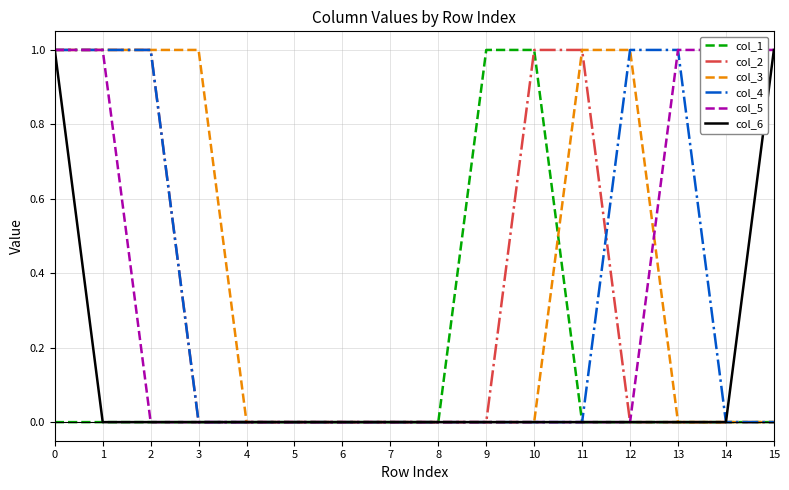

The value of col_6 at 9 is 0. True or false?

True